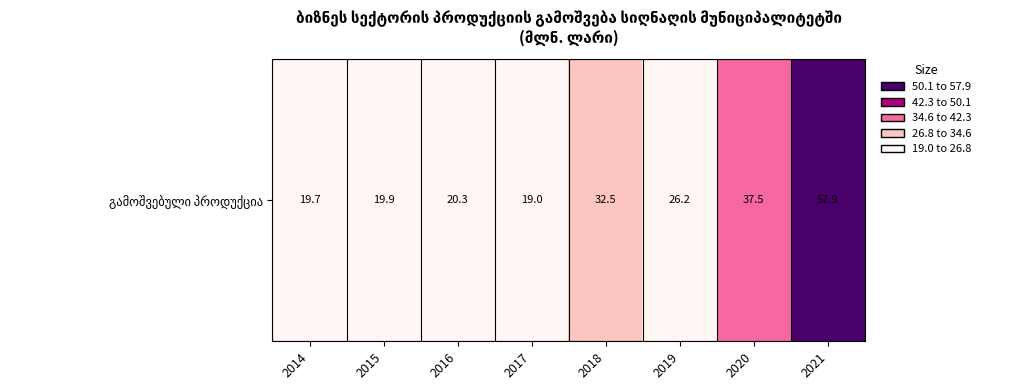

What is the change in value from 2019 to 2021?

+31.7